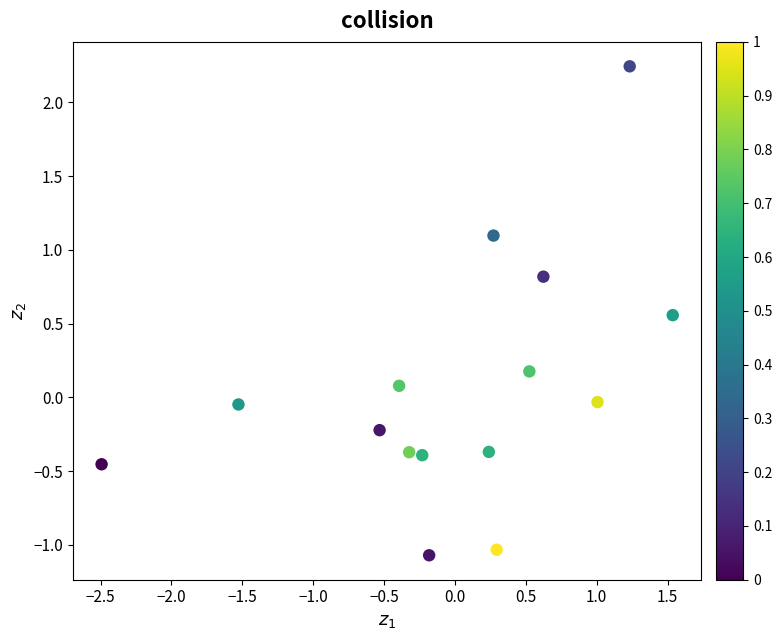

What is the range of X values (max minus min)?

4.0